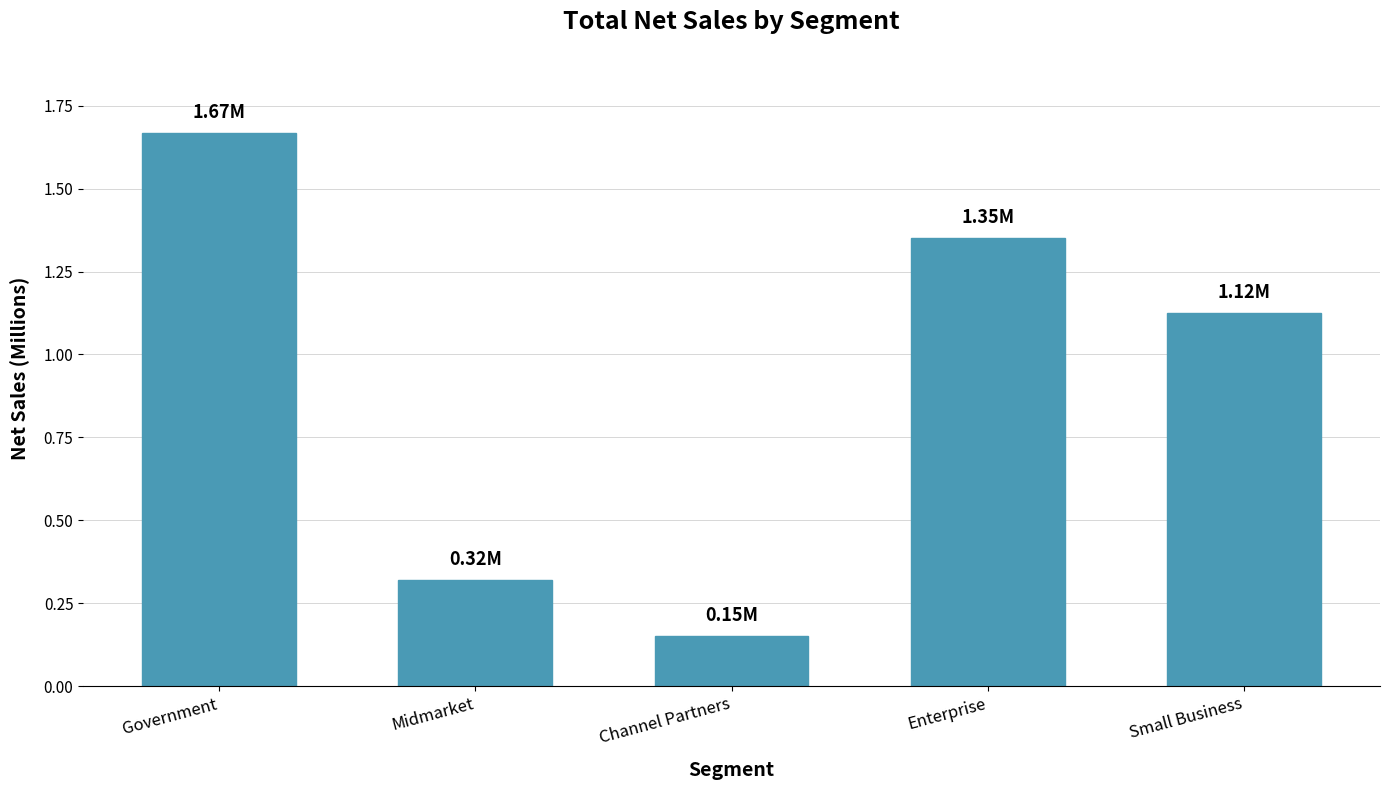

What position from the right is Small Business?

1